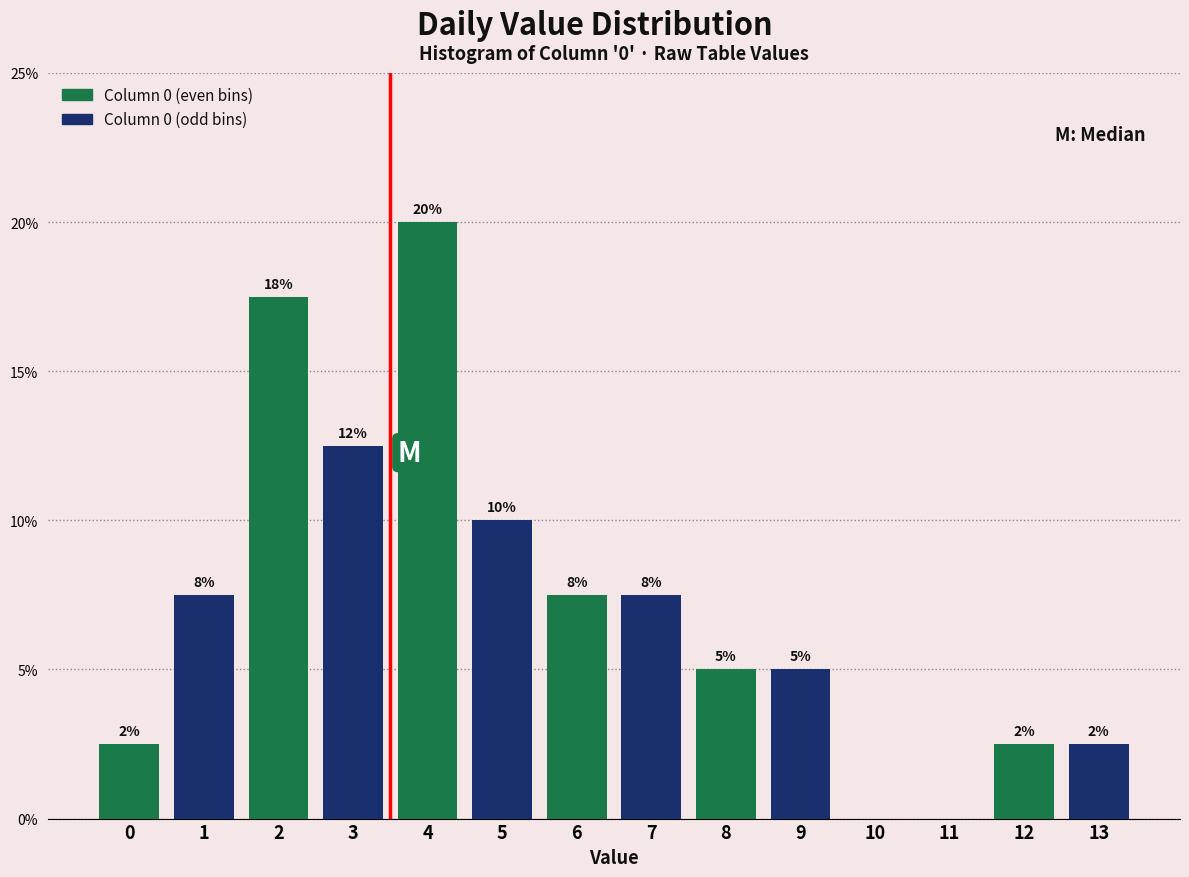

Are the bars grouped side by side (vs. stacked)?

Yes